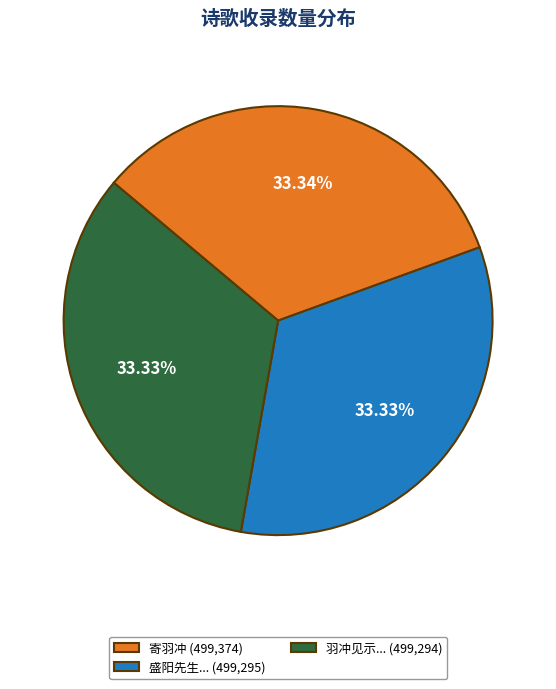

Combined, do 寄羽冲 (499,374) and 羽冲见示... (499,294) account for over 50%?

Yes